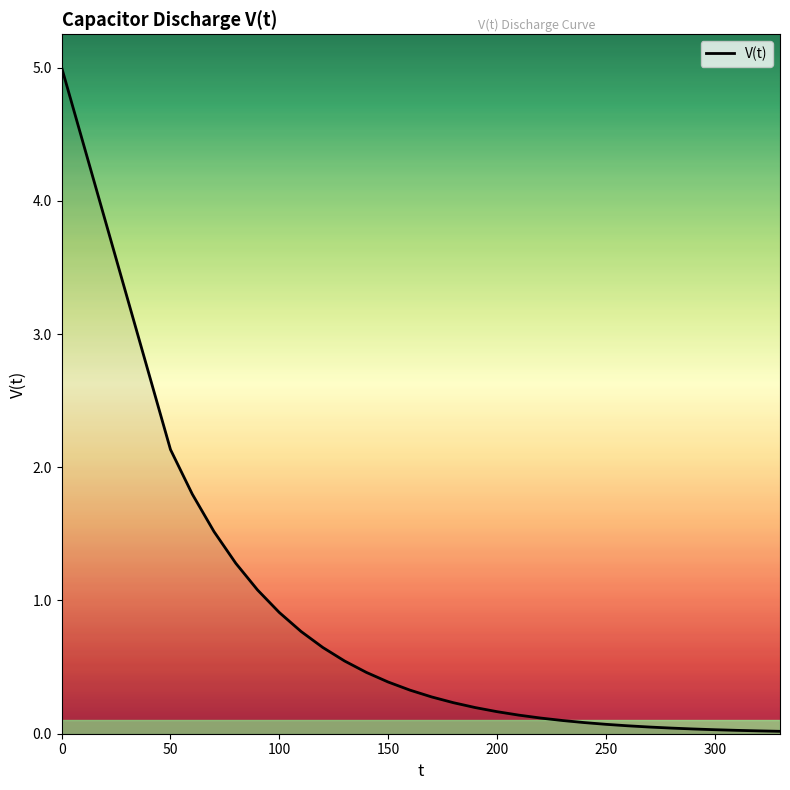

What is the difference between the maximum and minimum values?

5.0